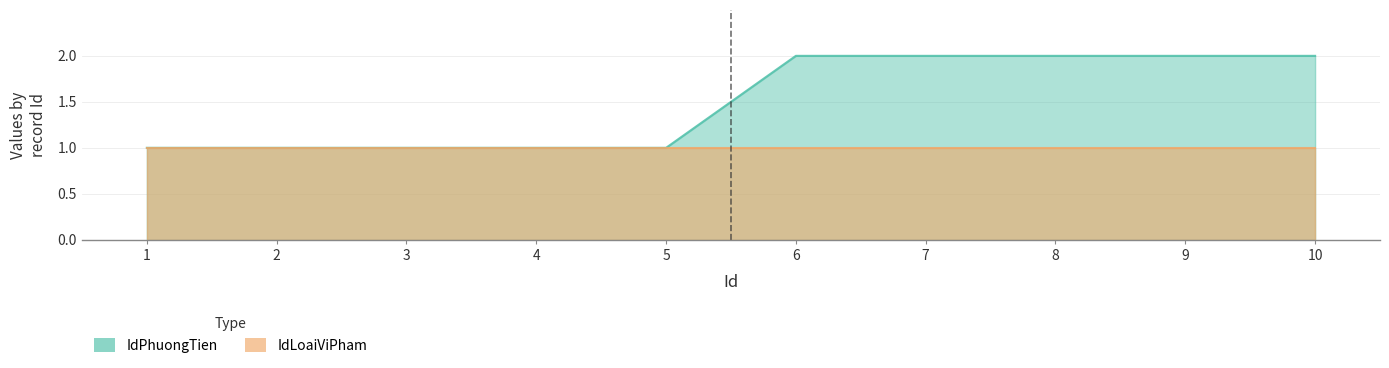

At which category does the chart reach its minimum across all series?

1